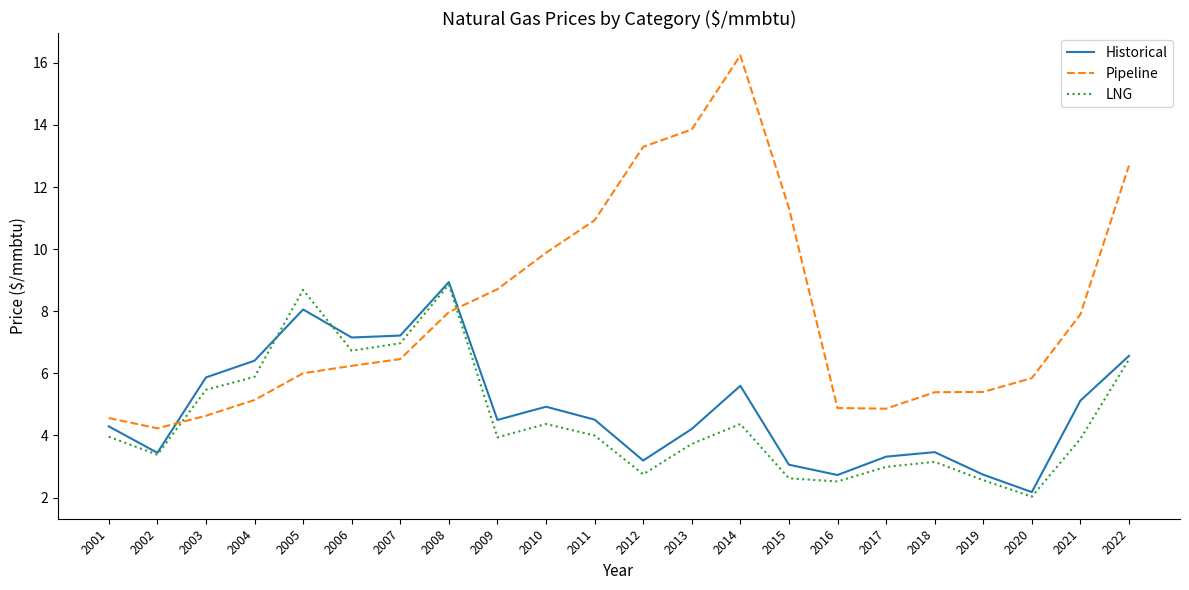

Which category has the lowest value across all series?

2020